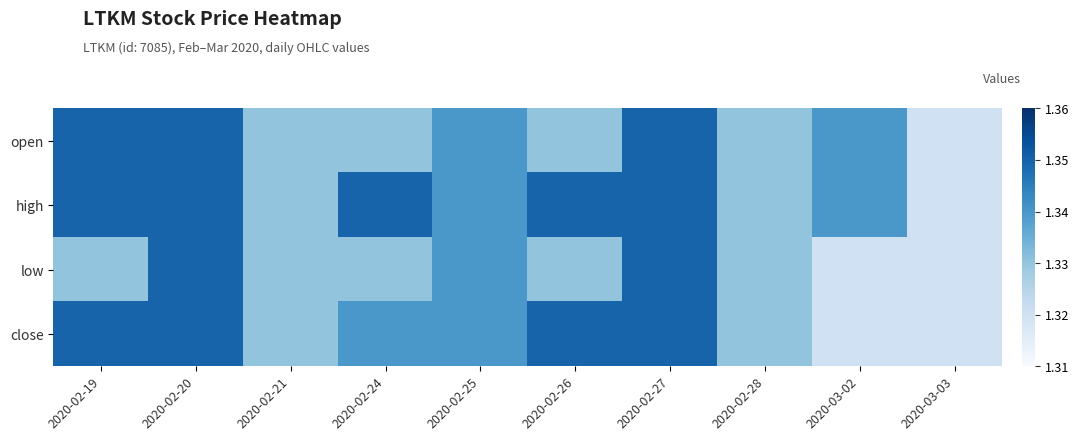

List the series in order of their peak value, lowest first.

open, high, low, close